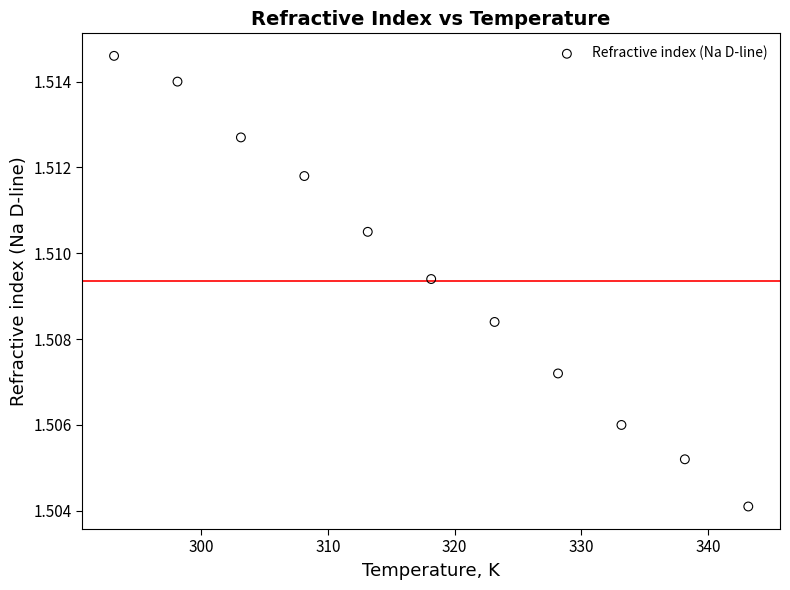

What is the range of X values (max minus min)?

50.0